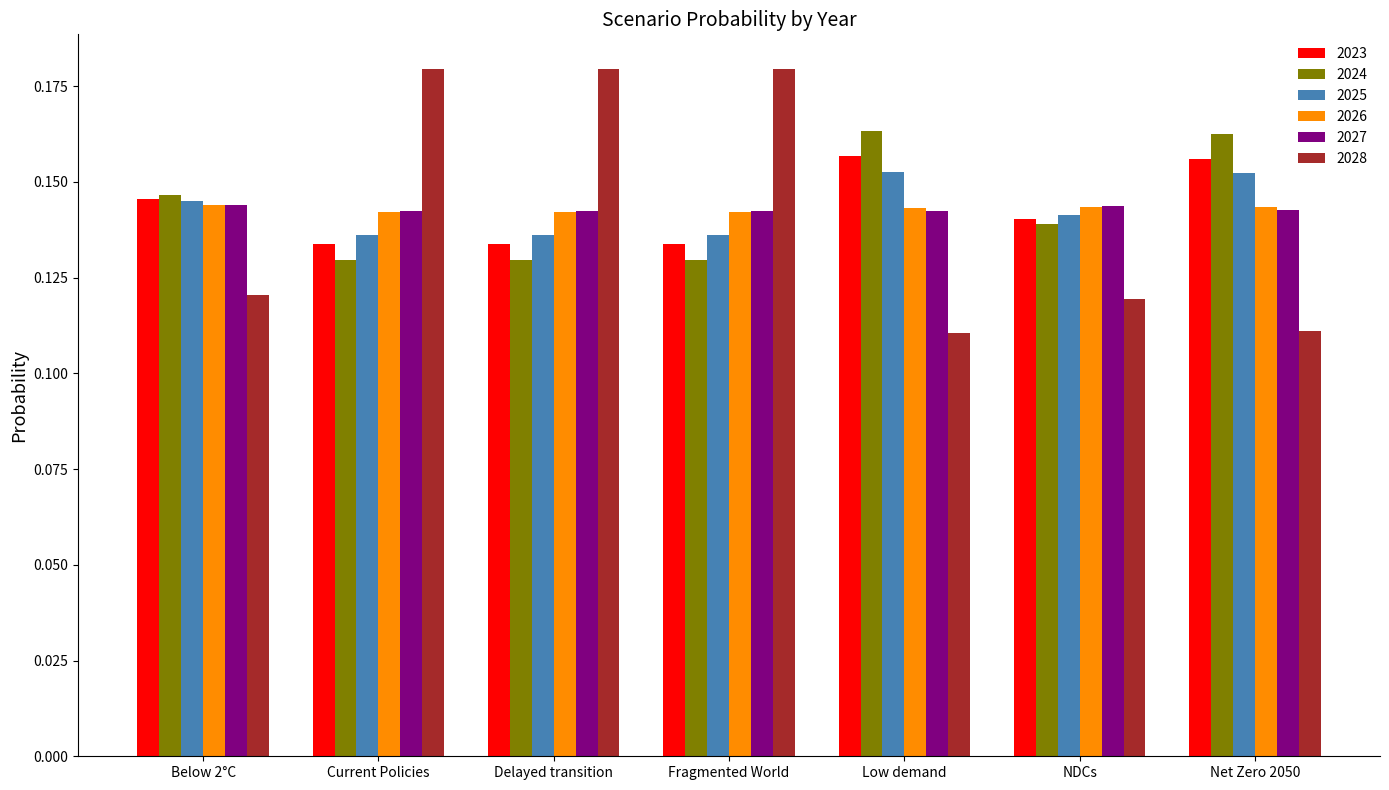

The 2028 series shows 0.0 at NDCs. True or false?

False